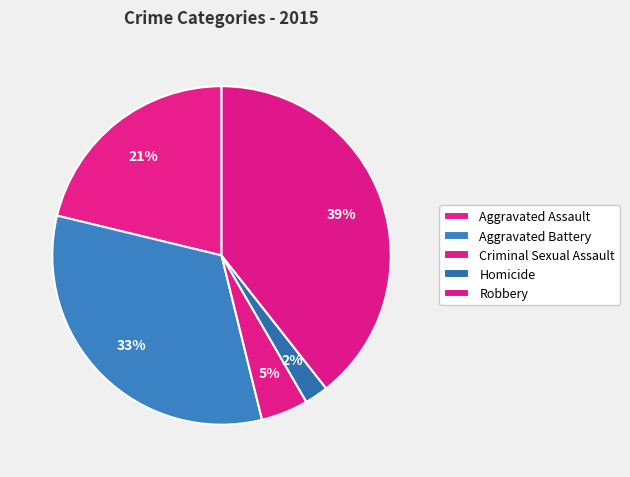

How many segments does this pie chart have?

5